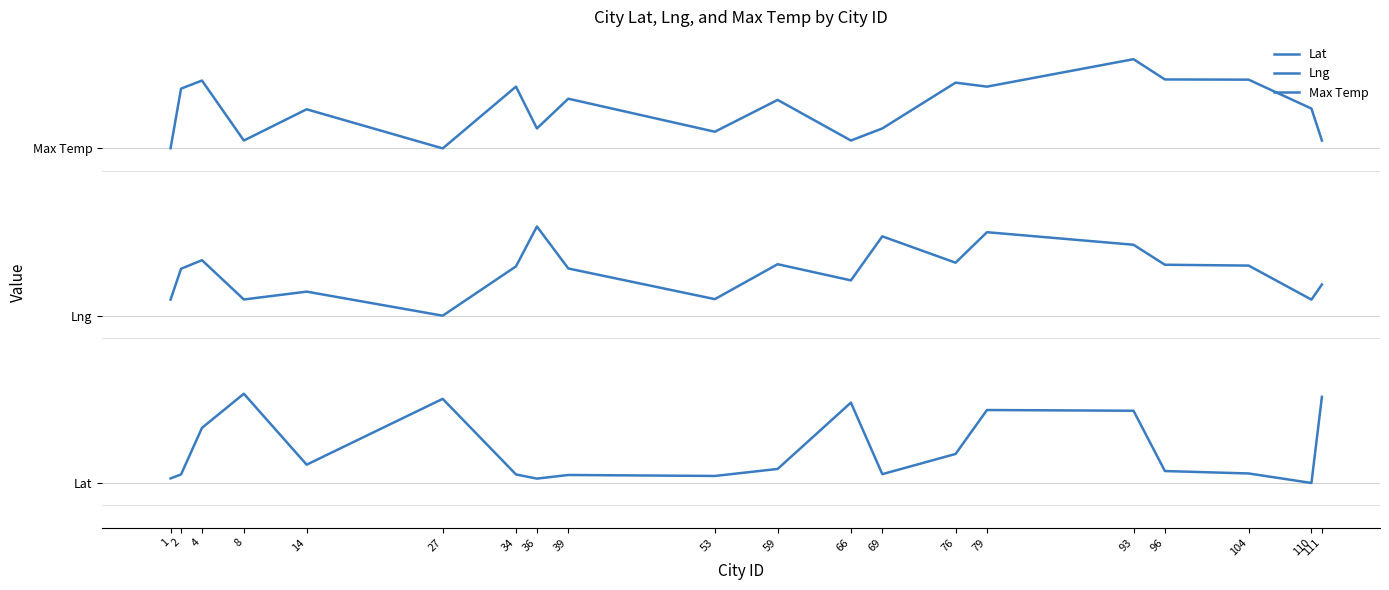

What is the average value of the Max Temp series?

355.9